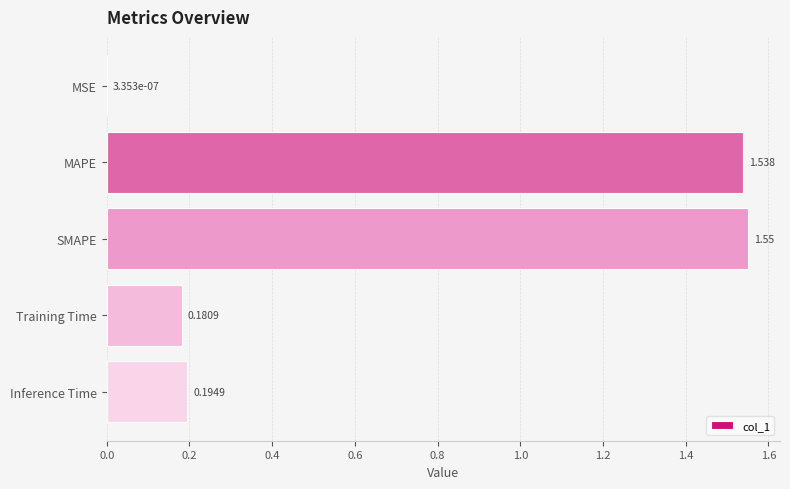

Which category has the highest value across all series?

SMAPE